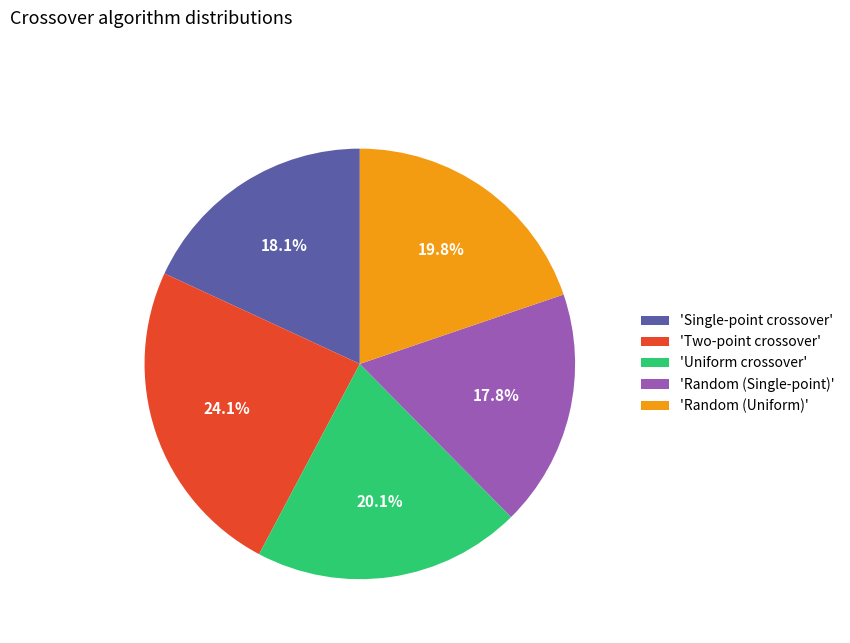

How many slices are in this pie chart?

5